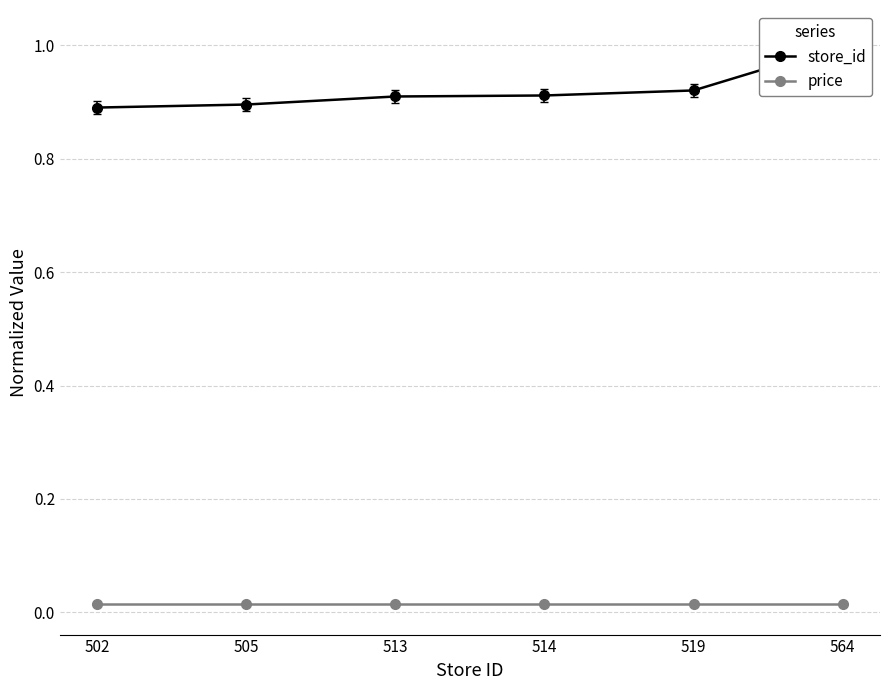

What value does the store_id series have at 505?

0.9